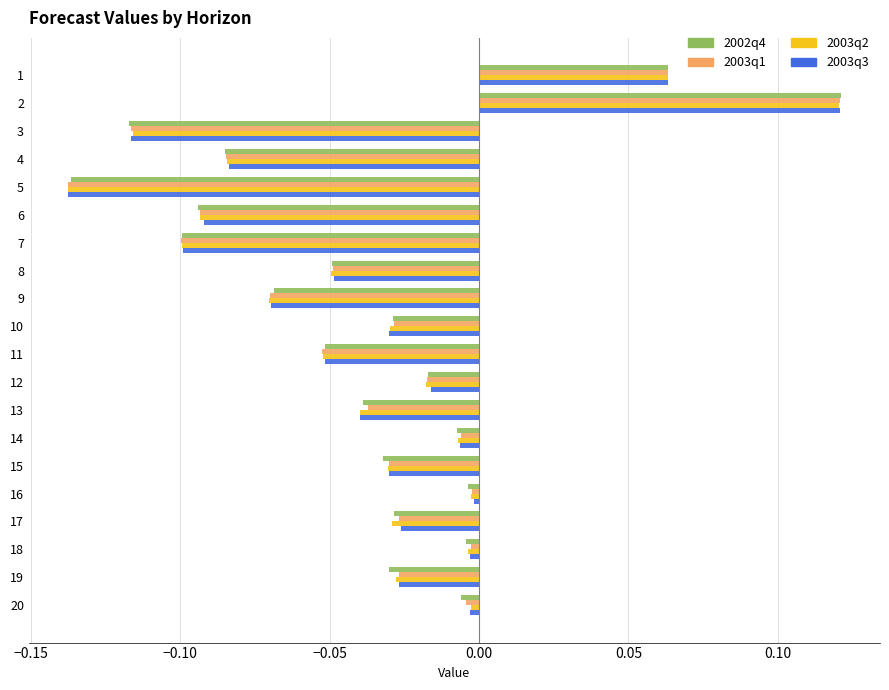

Which label corresponds to the smallest value in the chart?

5